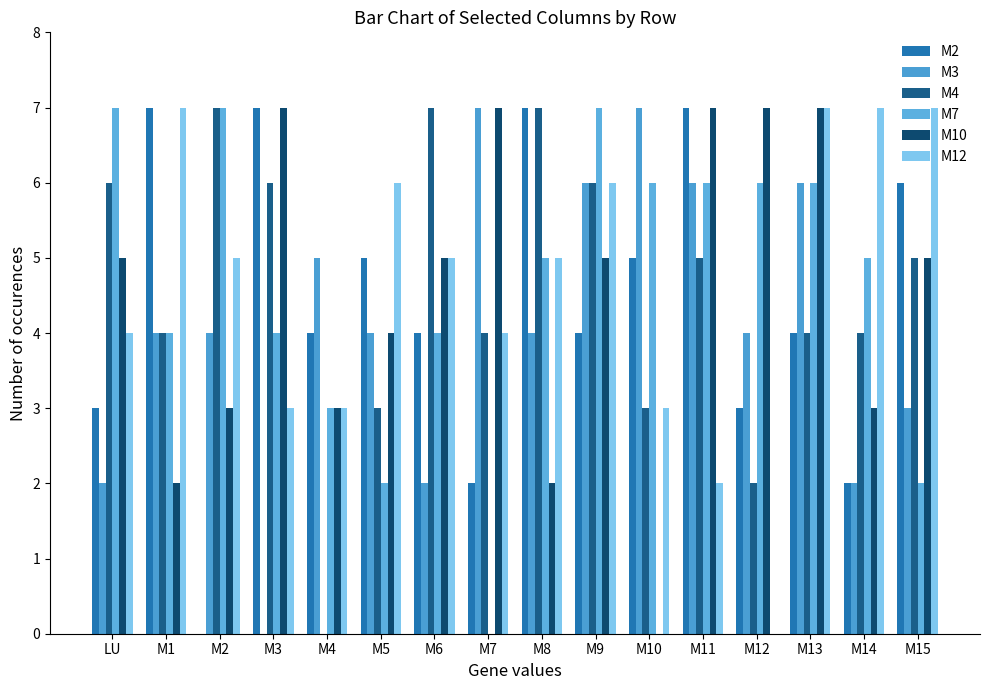

Reading left to right, list all the values displayed in this chart.

M2: 3	7	0	7	4	5	4	2	7	4	5	7	3	4	2	6
M3: 2	4	4	0	5	4	2	7	4	6	7	6	4	6	2	3
M4: 6	4	7	6	0	3	7	4	7	6	3	5	2	4	4	5
M7: 7	4	7	4	3	2	4	0	5	7	6	6	6	6	5	2
M10: 5	2	3	7	3	4	5	7	2	5	0	7	7	7	3	5
M12: 4	7	5	3	3	6	5	4	5	6	3	2	0	7	7	7